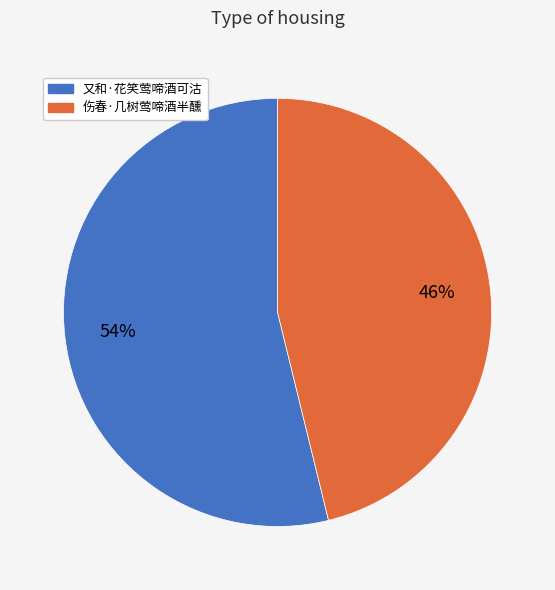

To the nearest percent, what is the combined percentage of 伤春·几树莺啼酒半醺 and 又和·花笑莺啼酒可沽?

100%